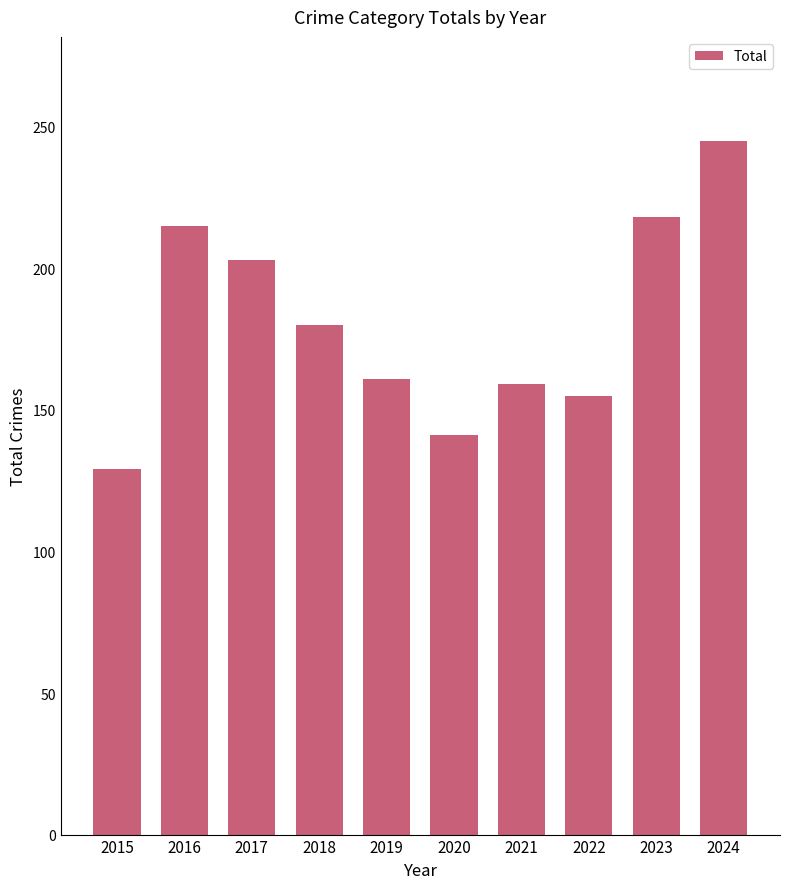

True or false: the data shows 155 at 2022.

True